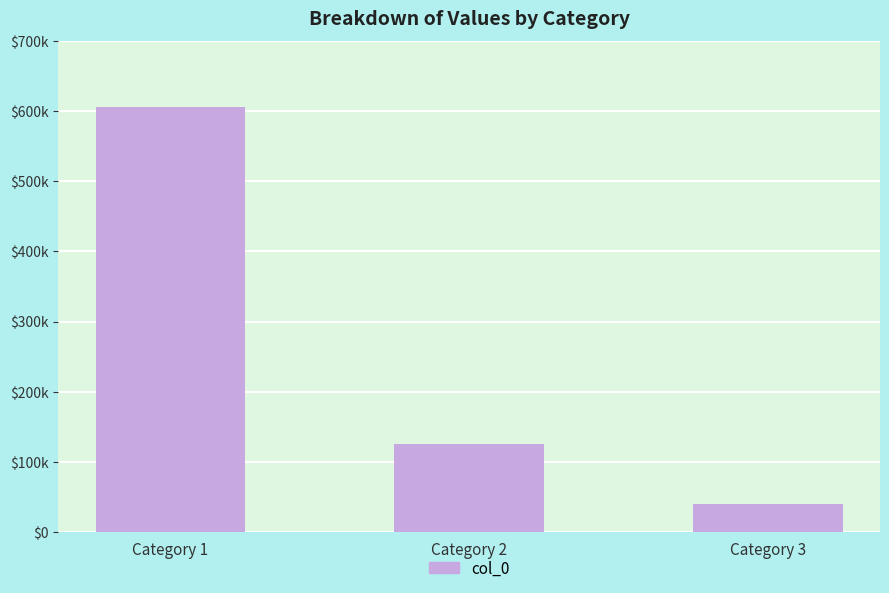

Reading right to left, transcribe all the data shown in this chart.

Category 3=40275	Category 2=125695	Category 1=606661